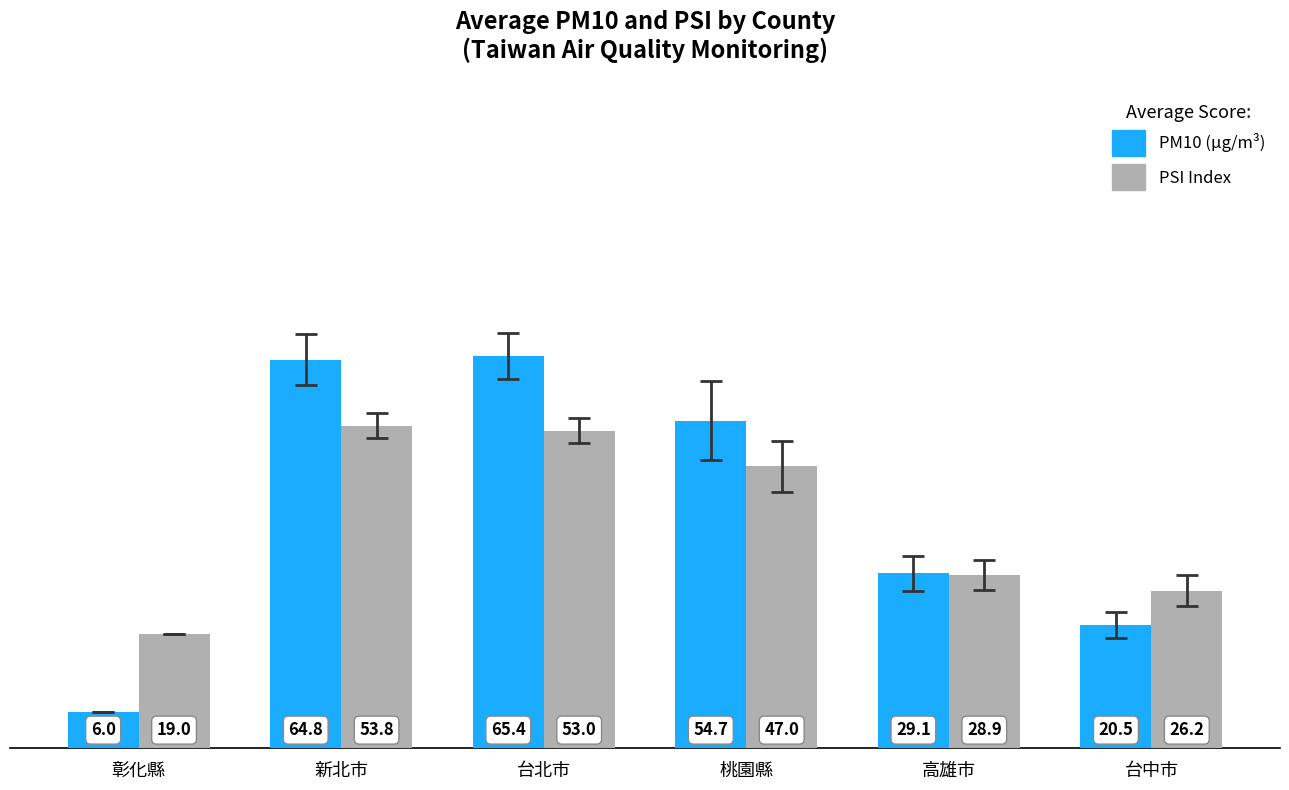

At which category is the sum across all series the highest?

新北市